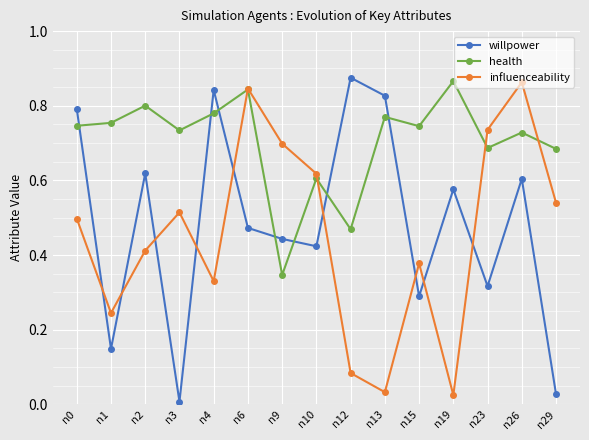

At which category does health reach its first local peak?

n2